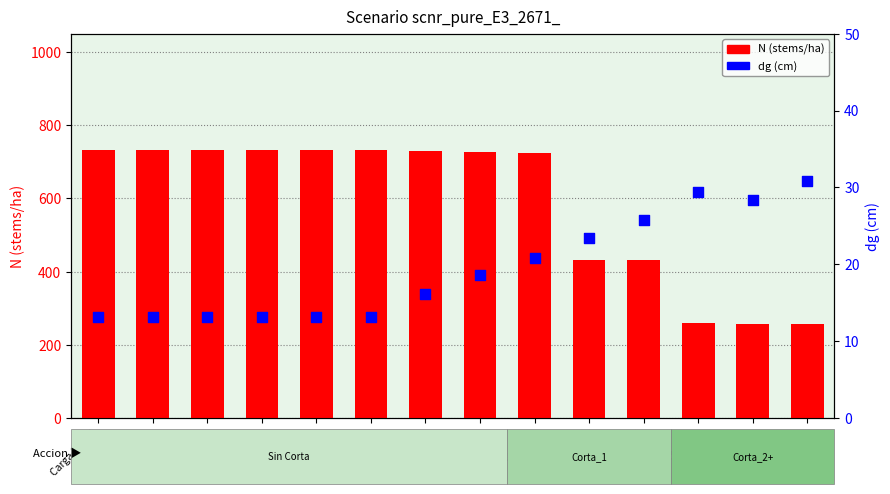

Which series has the largest total across all categories?

N (stems/ha)